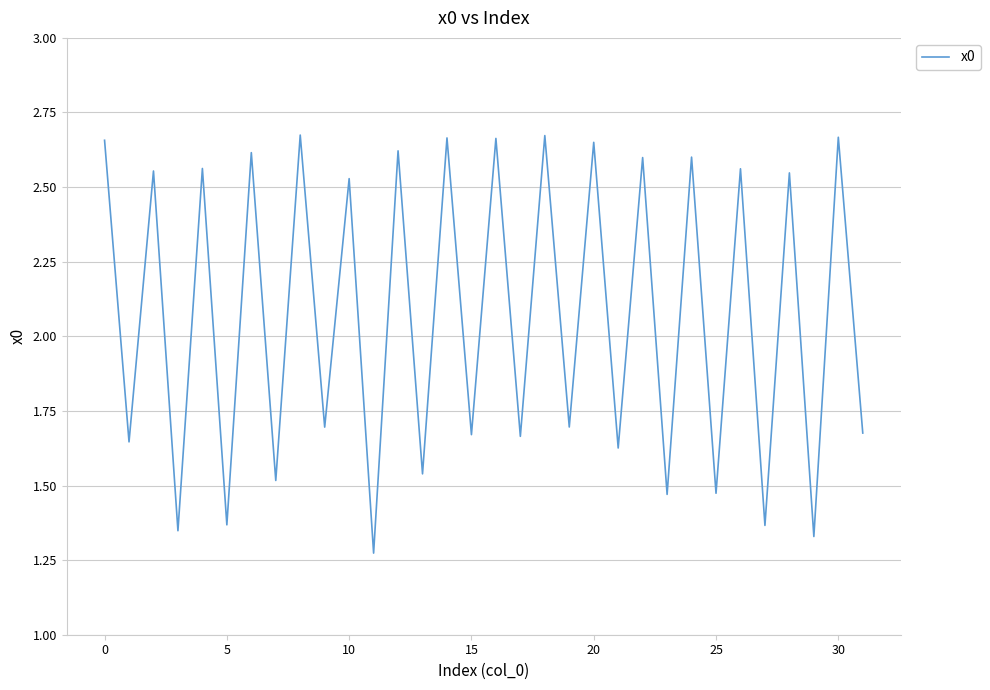

Does the chart have visible grid lines?

Yes